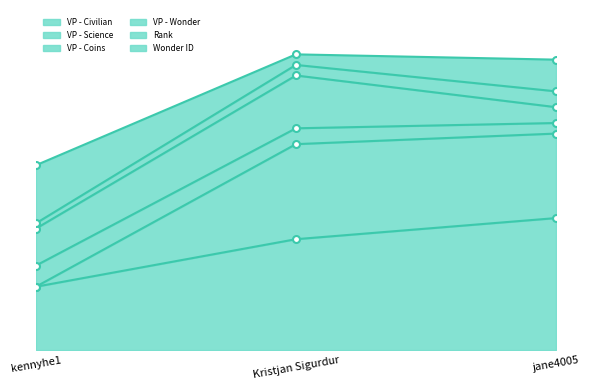

What is the greatest value displayed?

25